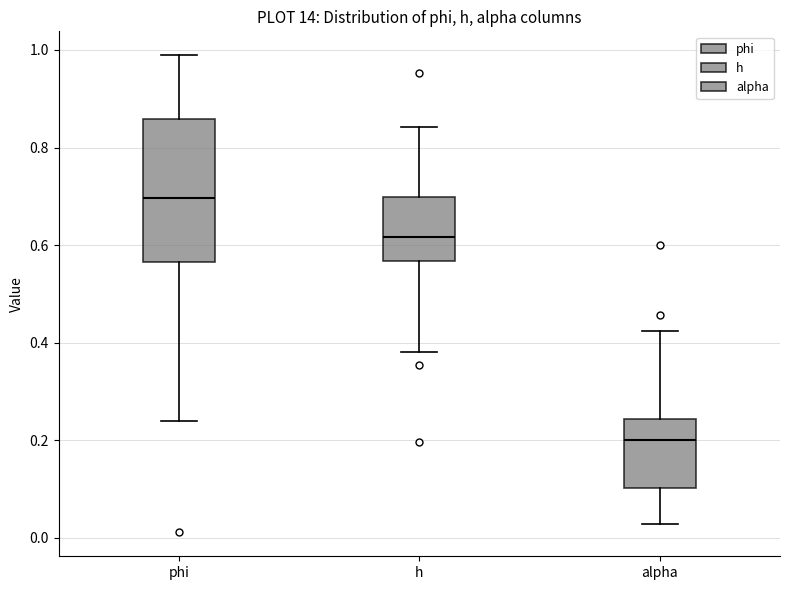

Comparing the boxes themselves (not the whiskers), which one is the tallest?

phi